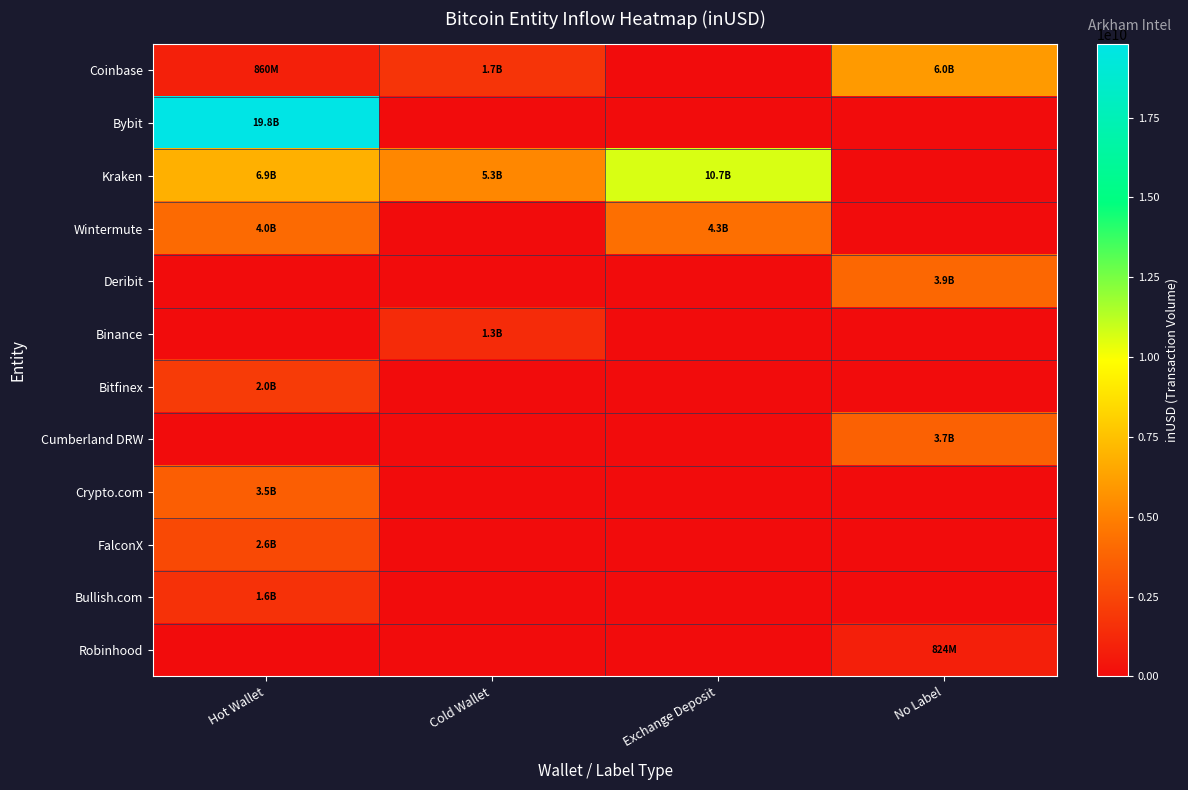

Reading left to right, what are all the values shown in this chart?

Coinbase: Hot Wallet=860443904.0	Cold Wallet=1709301888.0	Exchange Deposit=0.0	No Label=5995800501.9
Bybit: Hot Wallet=19802857662.0	Cold Wallet=0.0	Exchange Deposit=0.0	No Label=0.0
Kraken: Hot Wallet=6869688794.7	Cold Wallet=5297580553.7	Exchange Deposit=10668048350.0	No Label=0.0
Wintermute: Hot Wallet=4039061938.7	Cold Wallet=0.0	Exchange Deposit=4265409528.8	No Label=0.0
Deribit: Hot Wallet=0.0	Cold Wallet=0.0	Exchange Deposit=0.0	No Label=3942943826.0
Binance: Hot Wallet=0.0	Cold Wallet=1325450112.0	Exchange Deposit=0.0	No Label=0.0
Bitfinex: Hot Wallet=2048699617.5	Cold Wallet=0.0	Exchange Deposit=0.0	No Label=0.0
Cumberland DRW: Hot Wallet=0.0	Cold Wallet=0.0	Exchange Deposit=0.0	No Label=3654892374.4
Crypto.com: Hot Wallet=3543734116.5	Cold Wallet=0.0	Exchange Deposit=0.0	No Label=0.0
FalconX: Hot Wallet=2640999152.9	Cold Wallet=0.0	Exchange Deposit=0.0	No Label=0.0
Bullish.com: Hot Wallet=1616163592.8	Cold Wallet=0.0	Exchange Deposit=0.0	No Label=0.0
Robinhood: Hot Wallet=0.0	Cold Wallet=0.0	Exchange Deposit=0.0	No Label=823538312.5